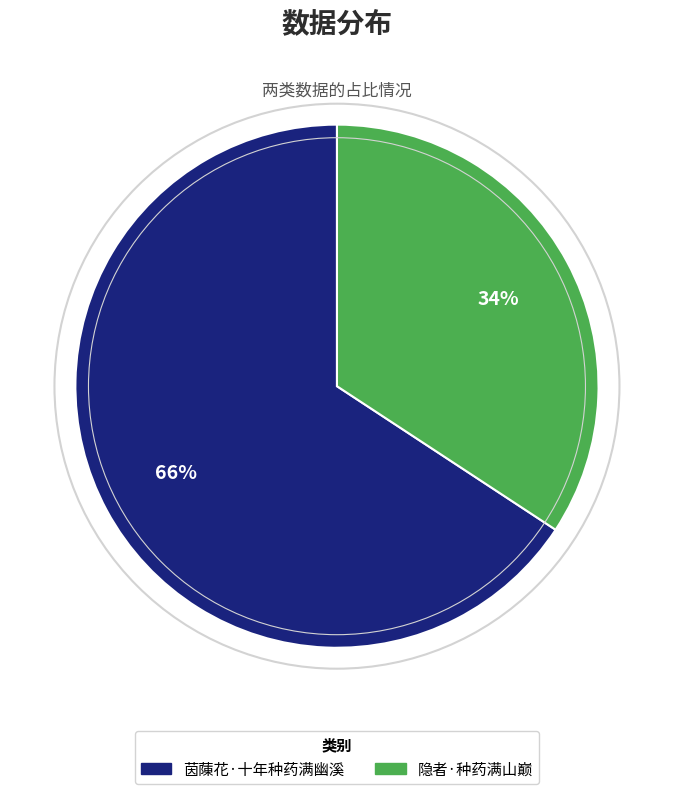

Rank the categories by value from lowest to highest.

隐者·种药满山巅, 茵蔯花·十年种药满幽溪